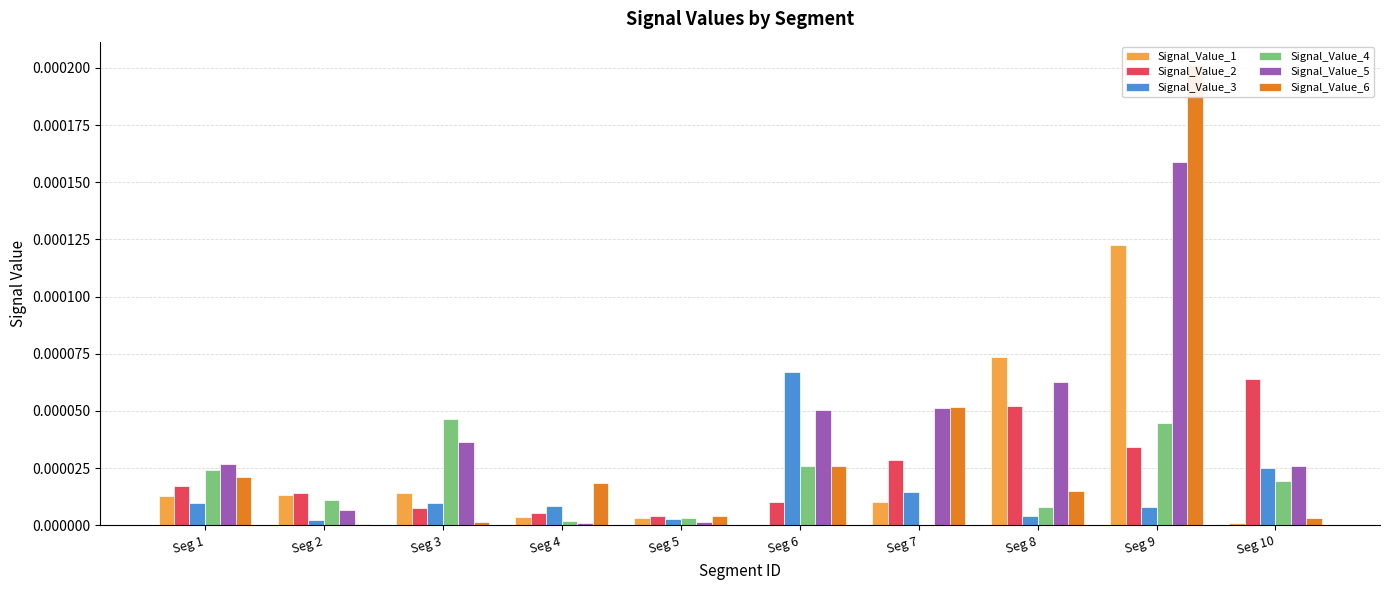

Is it true that Signal_Value_6 equals 0.0 at Seg 3?

True